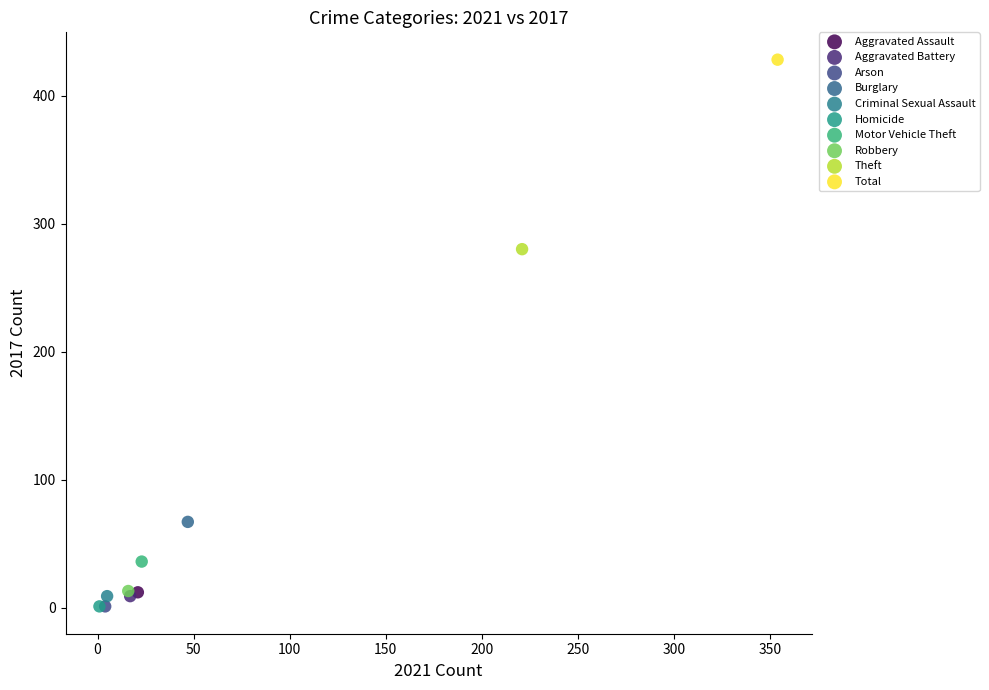

What are all the series names shown in the legend?

Aggravated Assault, Aggravated Battery, Arson, Burglary, Criminal Sexual Assault, Homicide, Motor Vehicle Theft, Robbery, Theft, Total